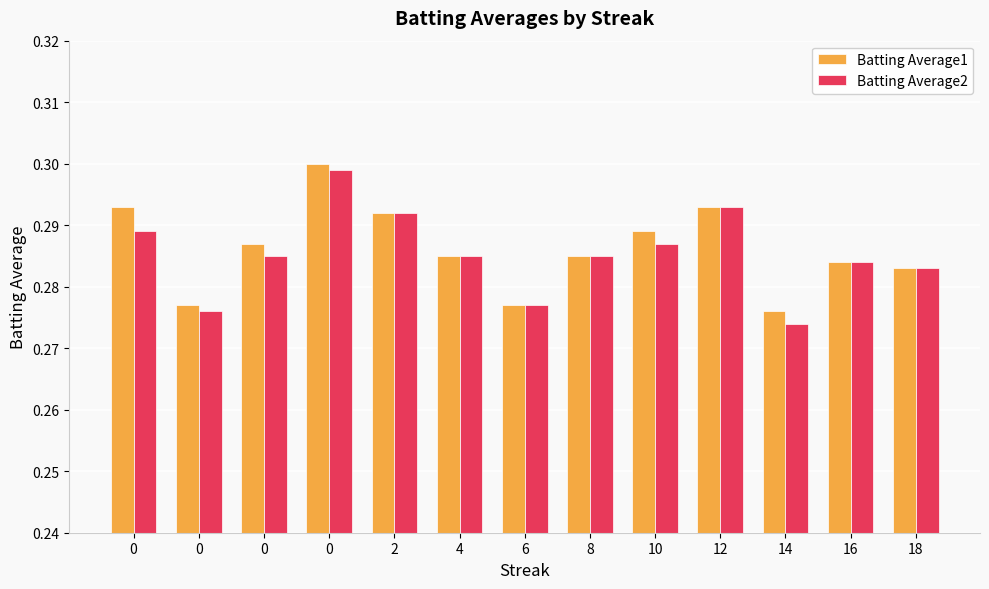

How many bars are there in each group?

2